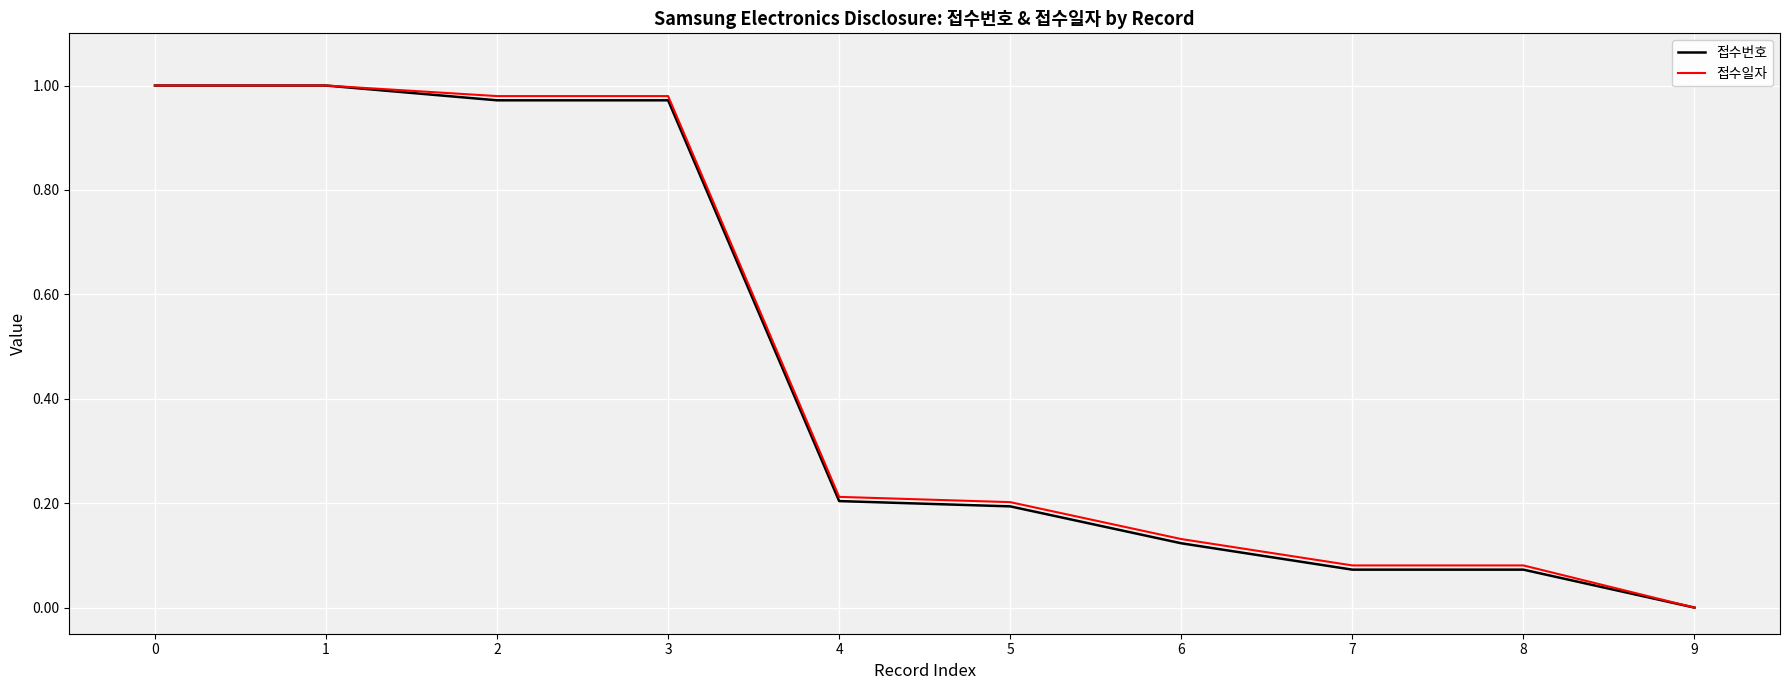

Between 1 and 5, which series saw the biggest shift?

접수번호